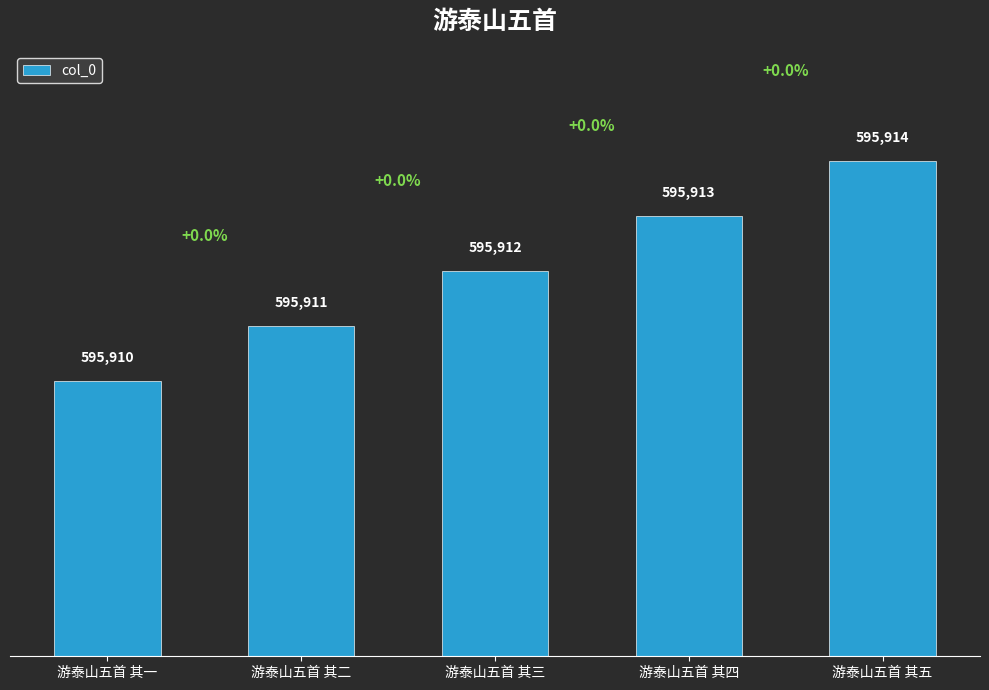

Rank the categories by value from highest to lowest.

游泰山五首 其五, 游泰山五首 其四, 游泰山五首 其三, 游泰山五首 其二, 游泰山五首 其一